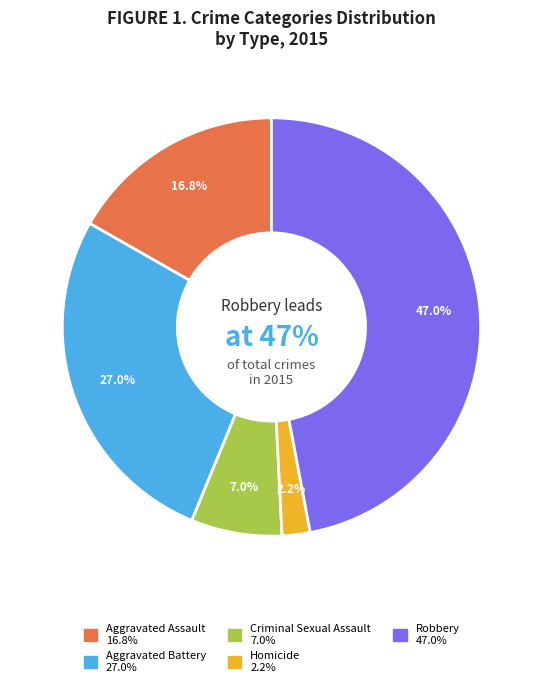

To the nearest percent, what is the average slice percentage?

20%